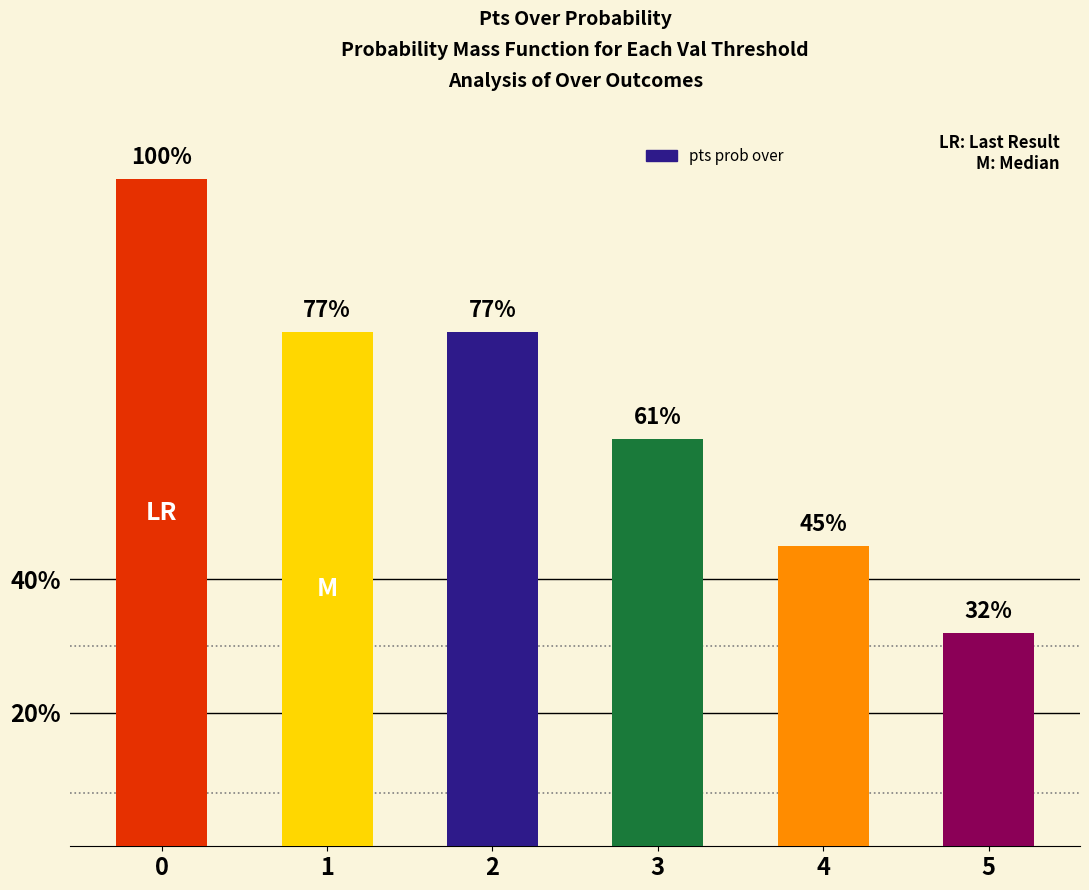

Approximately how many times larger is the value at 0 compared to 3?

1.6